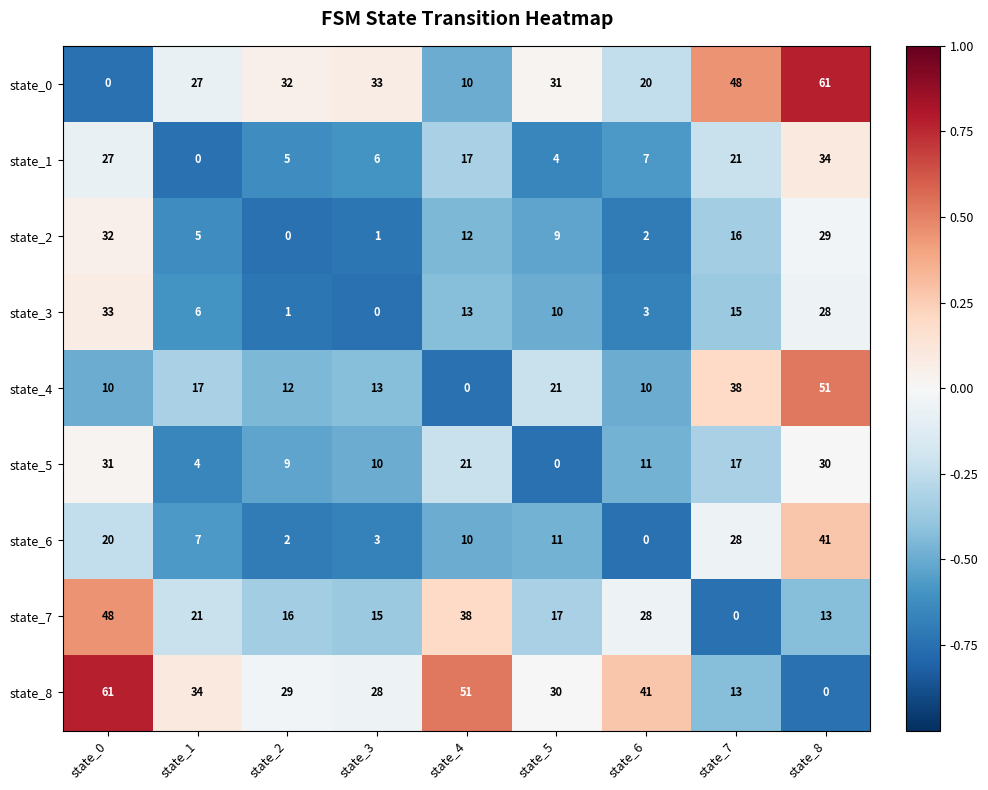

List the labels in order of state_3 value, smallest first.

state_3, state_2, state_6, state_1, state_5, state_4, state_7, state_8, state_0